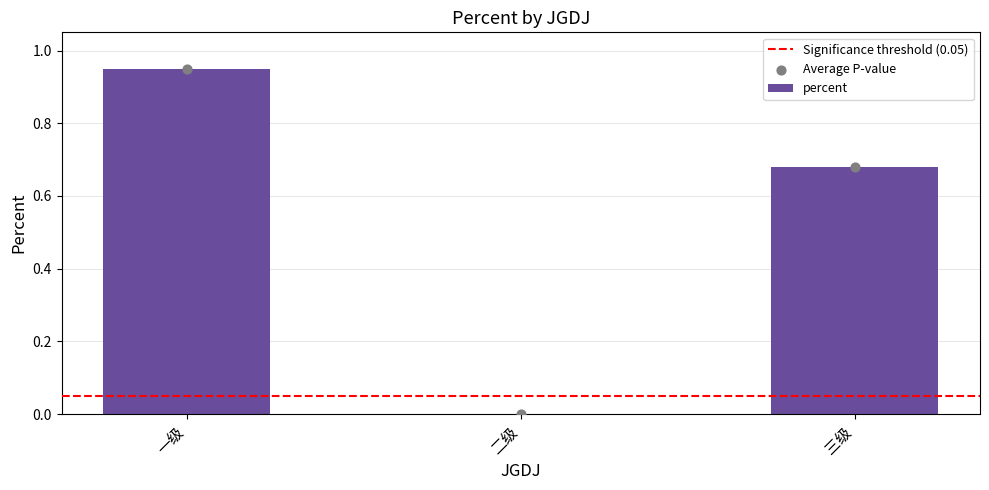

What is the change in value from 二级 to 三级?

+0.7